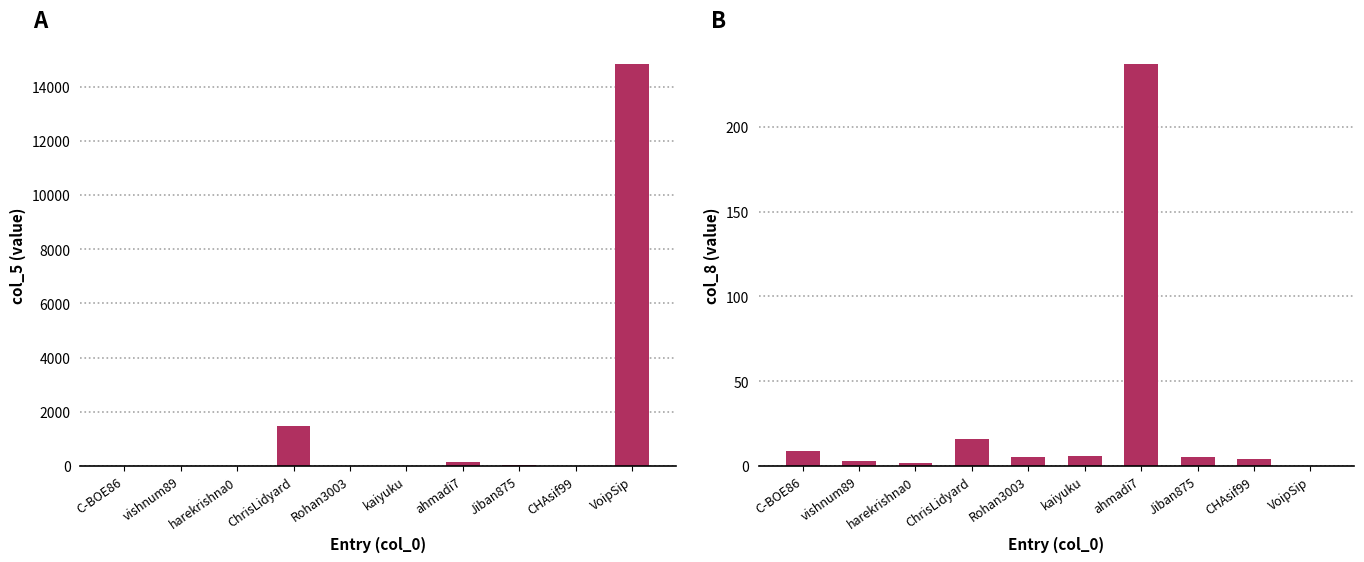

Reading left to right, what are all the values shown in this chart?

col_5: 5	10	2	1458	10	12	153	33	1	14835
col_8: 9	3	2	16	5	6	237	5	4	0